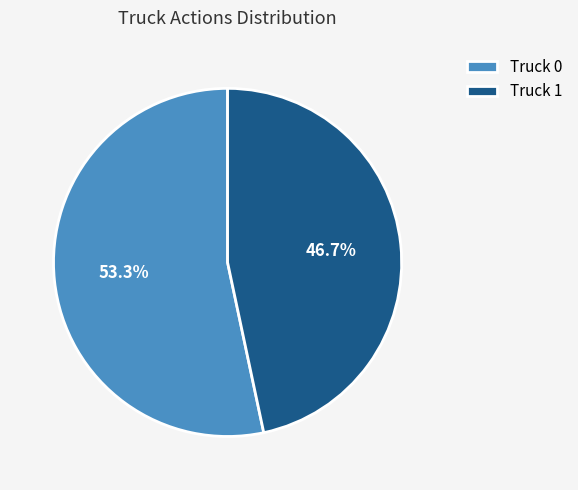

To the nearest percent, what portion does Truck 1 represent?

47%